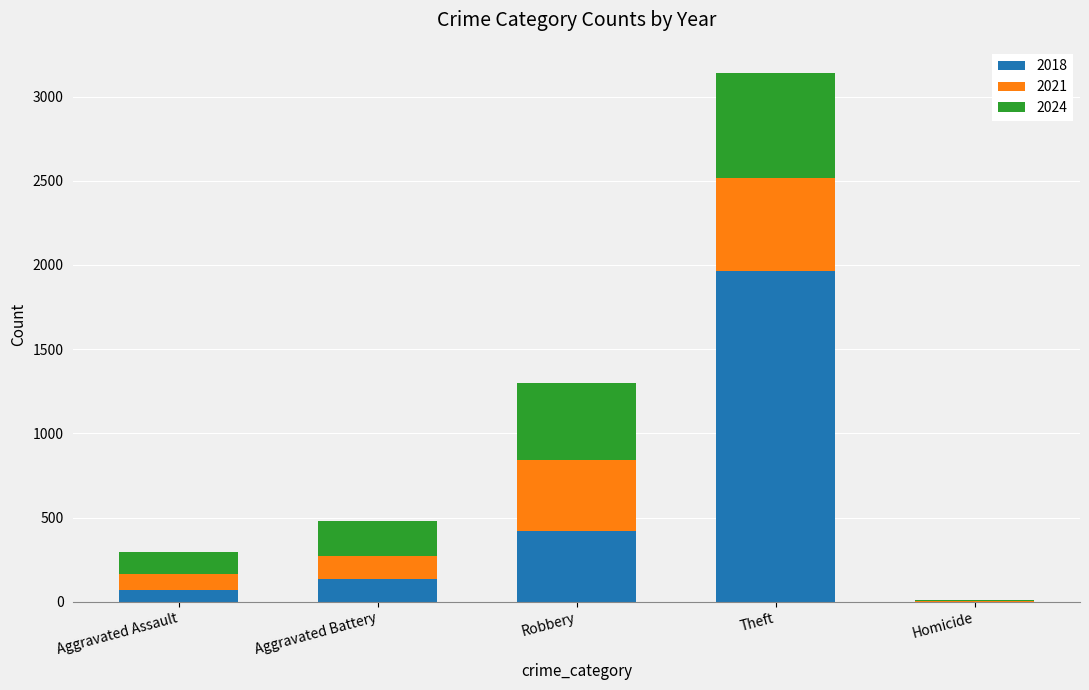

Reading left to right, transcribe the values for 2018.

Aggravated Assault=67	Aggravated Battery=134	Robbery=423	Theft=1965	Homicide=1